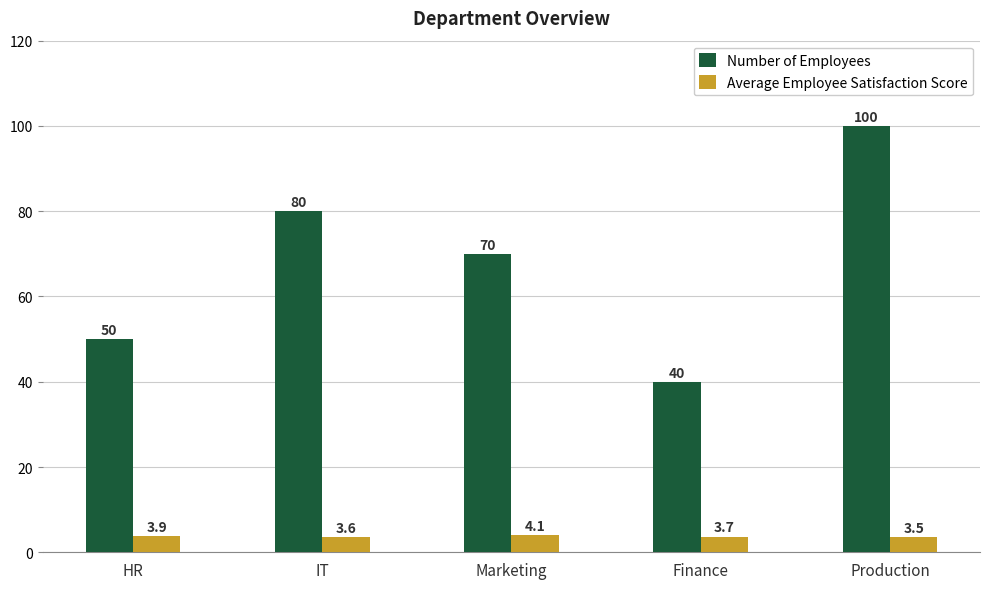

Rank the series by their maximum value, from highest to lowest.

Number of Employees, Average Employee Satisfaction Score